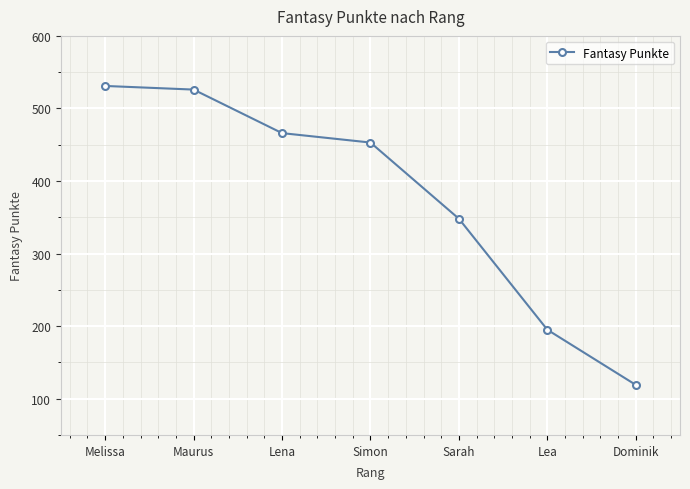

Which label corresponds to the smallest value in the chart?

Dominik